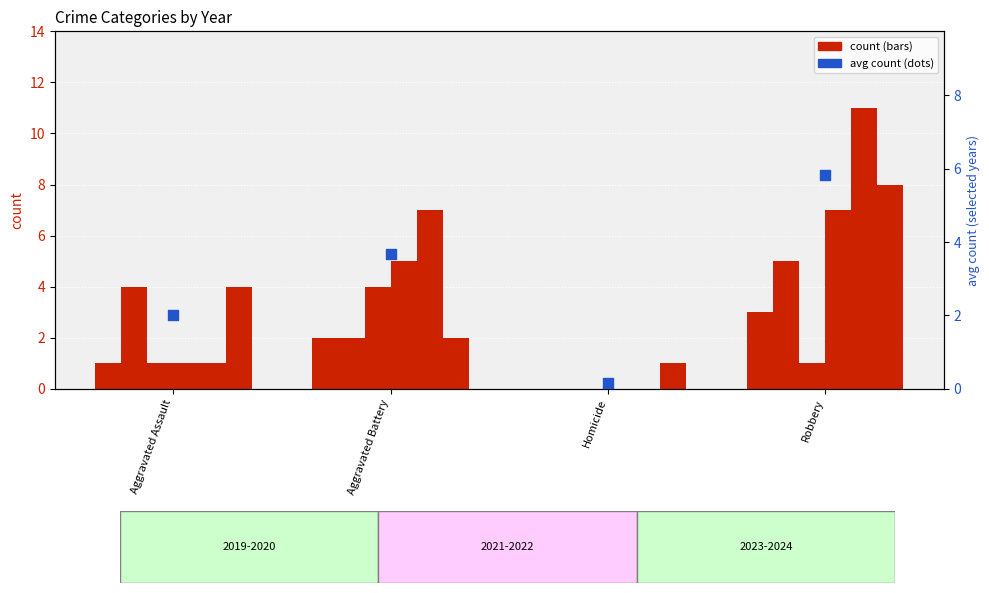

Which has a higher value, Robbery or Aggravated Assault?

Robbery